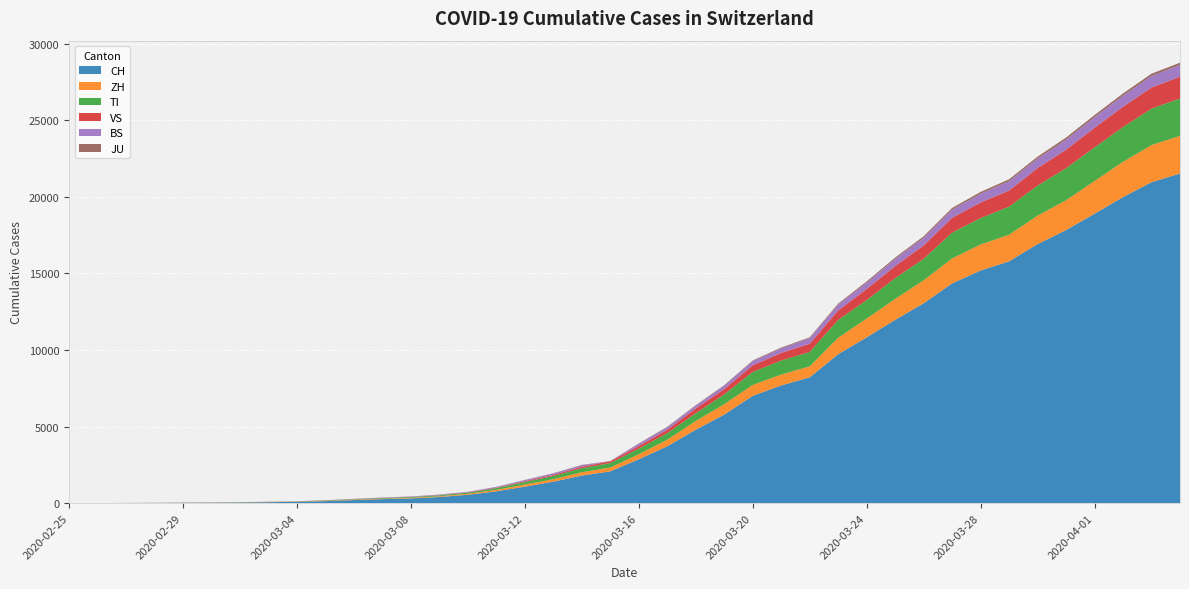

Reading left to right, list all the values displayed in this chart.

CH: 0	2	6	13	23	29	40	59	83	125	197	257	303	396	542	766	1072	1398	1795	2071	2863	3709	4792	5780	7004	7685	8216	9724	10828	11967	13051	14353	15192	15795	16917	17836	18902	19991	20959	21529
ZH: 0	0	2	2	6	7	10	13	15	23	29	34	40	49	62	101	140	163	218	250	326	429	568	679	711	711	711	1073	1221	1368	1500	1627	1701	1733	1859	1947	2136	2300	2428	2461
TI: 0	0	1	1	2	2	4	8	13	25	28	41	49	61	75	108	163	206	265	293	368	426	511	638	849	916	945	1162	1209	1354	1401	1688	1727	1837	1962	2091	2195	2271	2377	2442
VS: 0	0	0	1	1	2	3	3	4	5	6	7	12	17	22	30	53	76	98	115	172	225	312	349	436	498	535	628	728	793	874	968	1017	1055	1144	1211	1282	1334	1383	1416
BS: 0	0	1	1	1	1	1	3	3	8	15	21	24	28	33	49	73	92	100	0	143	164	181	220	270	297	356	374	410	462	501	530	569	605	617	653	687	714	754	767
JU: 0	0	1	1	1	1	1	2	2	4	4	5	5	7	7	7	12	17	18	19	25	29	32	36	44	54	61	69	82	92	100	114	119	127	128	140	145	149	149	154